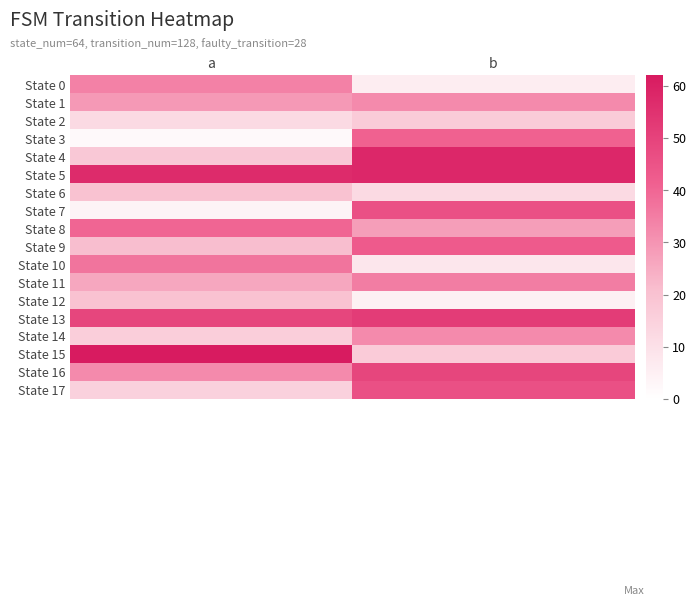

Which series changed the most between a and b?

State 15